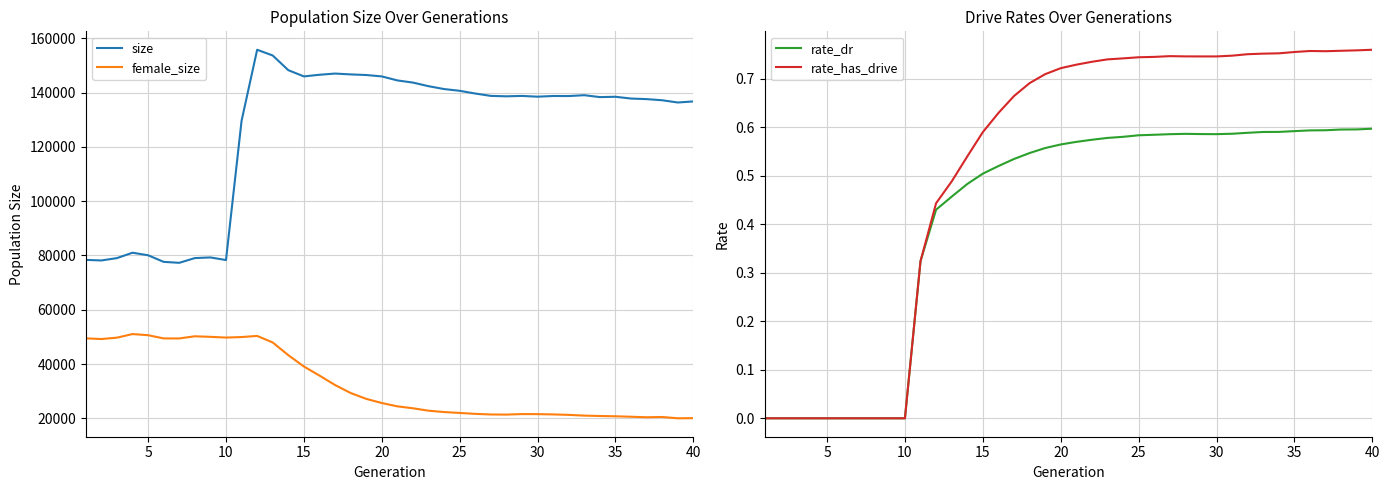

What is the minimum value for size?

77294